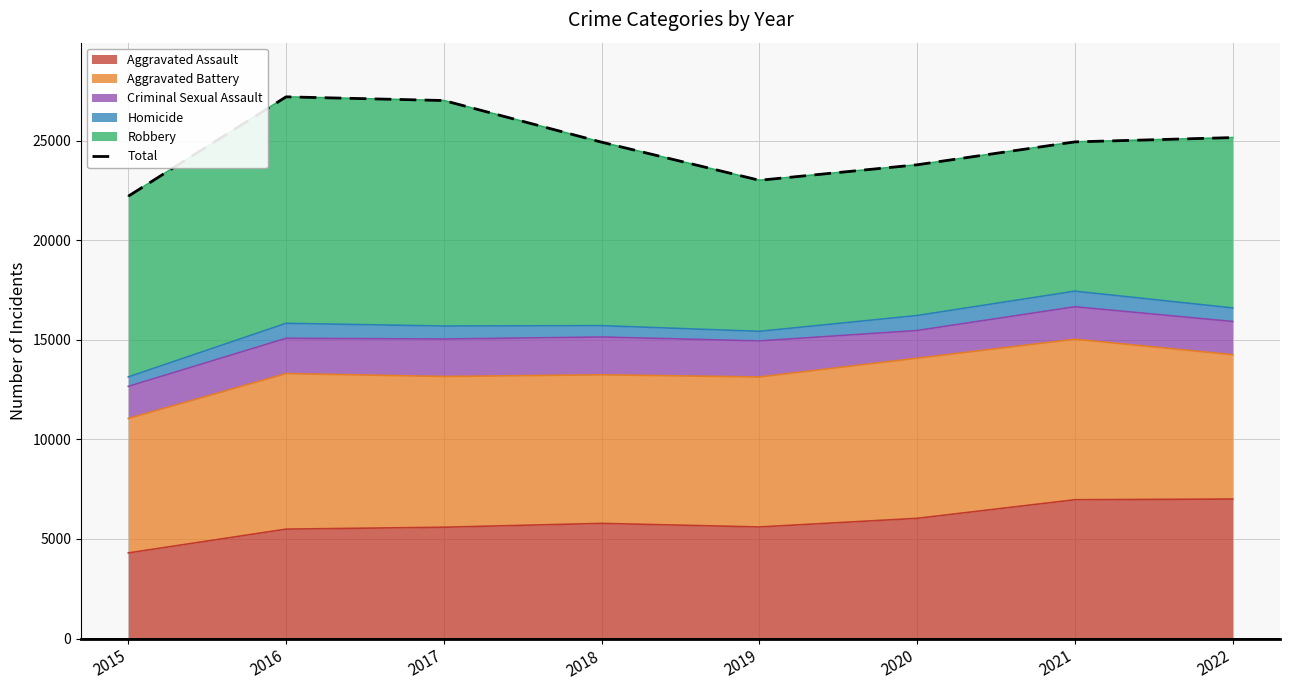

What is the ratio of the value at 2018 to the value at 2017?

0.9